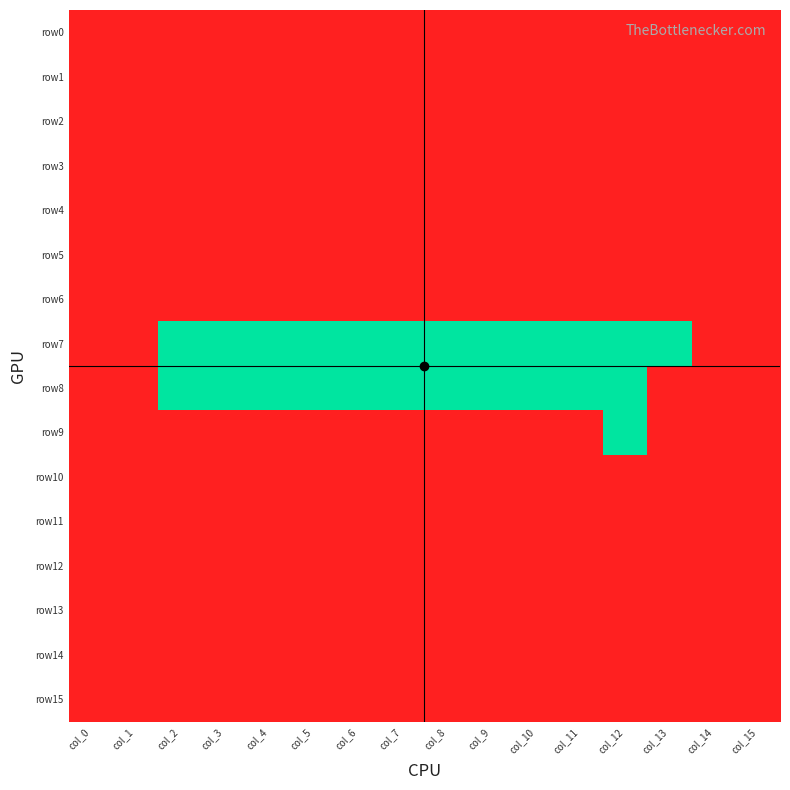

Reading left to right, what are all the values shown in this chart?

row0: col_0=1	col_1=1	col_2=1	col_3=1	col_4=1	col_5=1	col_6=1	col_7=1	col_8=1	col_9=1	col_10=1	col_11=1	col_12=1	col_13=1	col_14=1	col_15=1
row1: col_0=1	col_1=1	col_2=1	col_3=1	col_4=1	col_5=1	col_6=1	col_7=1	col_8=1	col_9=1	col_10=1	col_11=1	col_12=1	col_13=1	col_14=1	col_15=1
row2: col_0=1	col_1=1	col_2=1	col_3=1	col_4=1	col_5=1	col_6=1	col_7=1	col_8=1	col_9=1	col_10=1	col_11=1	col_12=1	col_13=1	col_14=1	col_15=1
row3: col_0=1	col_1=1	col_2=1	col_3=1	col_4=1	col_5=1	col_6=1	col_7=1	col_8=1	col_9=1	col_10=1	col_11=1	col_12=1	col_13=1	col_14=1	col_15=1
row4: col_0=1	col_1=1	col_2=1	col_3=1	col_4=1	col_5=1	col_6=1	col_7=1	col_8=1	col_9=1	col_10=1	col_11=1	col_12=1	col_13=1	col_14=1	col_15=1
row5: col_0=1	col_1=1	col_2=1	col_3=1	col_4=1	col_5=1	col_6=1	col_7=1	col_8=1	col_9=1	col_10=1	col_11=1	col_12=1	col_13=1	col_14=1	col_15=1
row6: col_0=1	col_1=1	col_2=1	col_3=1	col_4=1	col_5=1	col_6=1	col_7=1	col_8=1	col_9=1	col_10=1	col_11=1	col_12=1	col_13=1	col_14=1	col_15=1
row7: col_0=1	col_1=1	col_2=0	col_3=0	col_4=0	col_5=0	col_6=0	col_7=0	col_8=0	col_9=0	col_10=0	col_11=0	col_12=0	col_13=0	col_14=1	col_15=1
row8: col_0=1	col_1=1	col_2=0	col_3=0	col_4=0	col_5=0	col_6=0	col_7=0	col_8=0	col_9=0	col_10=0	col_11=0	col_12=0	col_13=1	col_14=1	col_15=1
row9: col_0=1	col_1=1	col_2=1	col_3=1	col_4=1	col_5=1	col_6=1	col_7=1	col_8=1	col_9=1	col_10=1	col_11=1	col_12=0	col_13=1	col_14=1	col_15=1
row10: col_0=1	col_1=1	col_2=1	col_3=1	col_4=1	col_5=1	col_6=1	col_7=1	col_8=1	col_9=1	col_10=1	col_11=1	col_12=1	col_13=1	col_14=1	col_15=1
row11: col_0=1	col_1=1	col_2=1	col_3=1	col_4=1	col_5=1	col_6=1	col_7=1	col_8=1	col_9=1	col_10=1	col_11=1	col_12=1	col_13=1	col_14=1	col_15=1
row12: col_0=1	col_1=1	col_2=1	col_3=1	col_4=1	col_5=1	col_6=1	col_7=1	col_8=1	col_9=1	col_10=1	col_11=1	col_12=1	col_13=1	col_14=1	col_15=1
row13: col_0=1	col_1=1	col_2=1	col_3=1	col_4=1	col_5=1	col_6=1	col_7=1	col_8=1	col_9=1	col_10=1	col_11=1	col_12=1	col_13=1	col_14=1	col_15=1
row14: col_0=1	col_1=1	col_2=1	col_3=1	col_4=1	col_5=1	col_6=1	col_7=1	col_8=1	col_9=1	col_10=1	col_11=1	col_12=1	col_13=1	col_14=1	col_15=1
row15: col_0=1	col_1=1	col_2=1	col_3=1	col_4=1	col_5=1	col_6=1	col_7=1	col_8=1	col_9=1	col_10=1	col_11=1	col_12=1	col_13=1	col_14=1	col_15=1